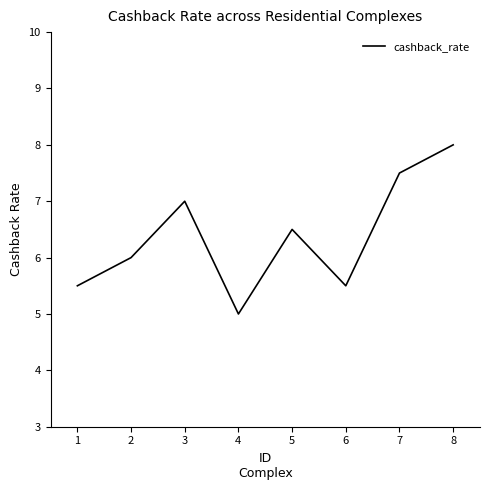

What is the difference between the values at 5 and 4?

1.5